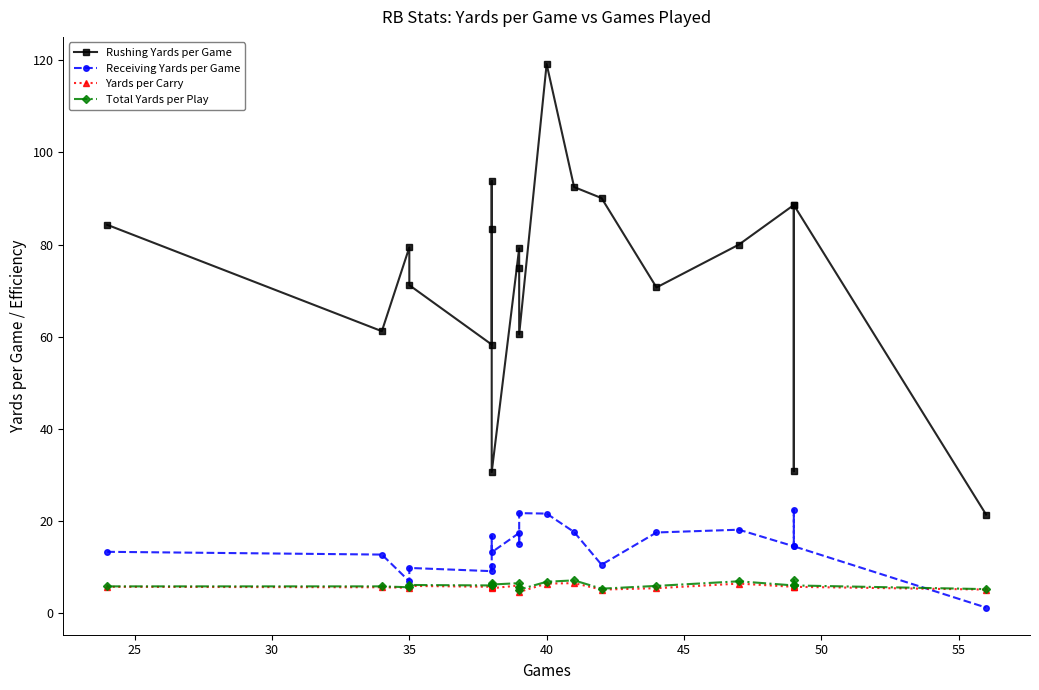

Which series has the largest range (max minus min)?

Rushing Yards per Game